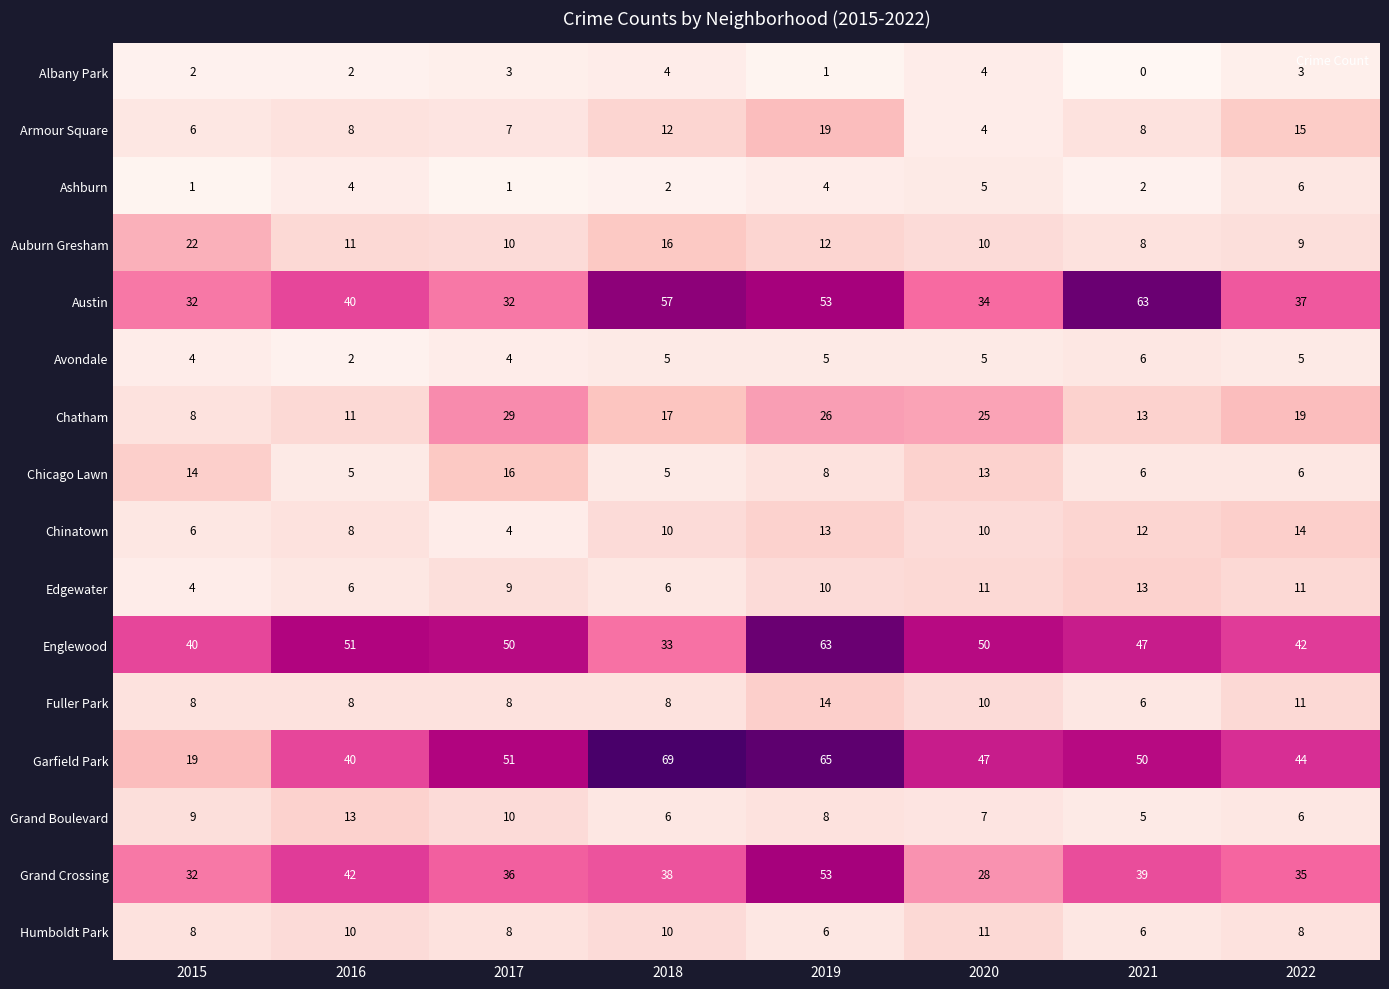

Which series has the widest spread of values?

Garfield Park